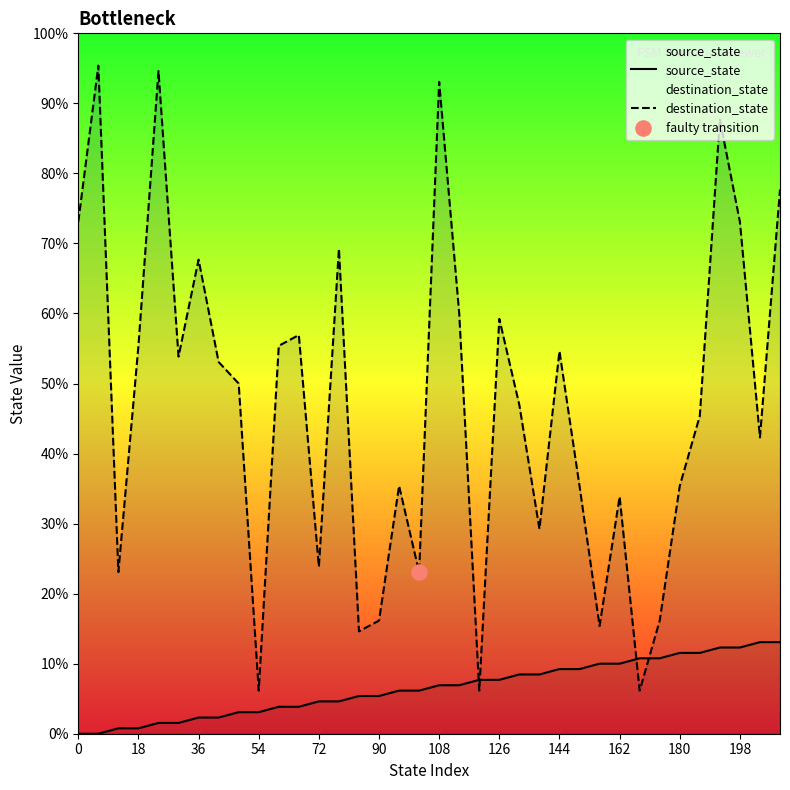

Is the value of source_state at 26 greater than the value of destination_state at 24?

No